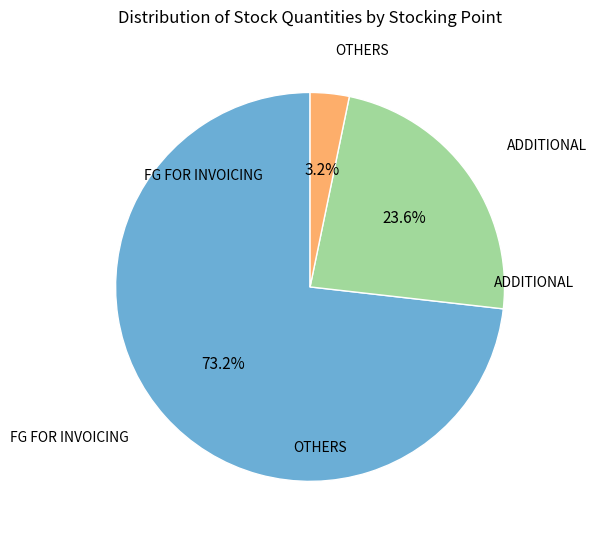

To the nearest percent, what is the difference between the largest and smallest slice percentages?

70%